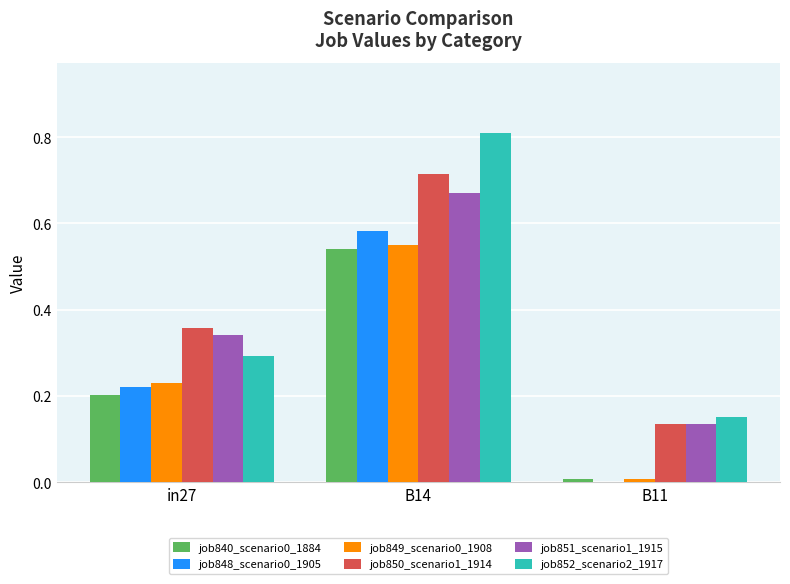

The job852_scenario2_1917 series shows 0.2 at B11. True or false?

True